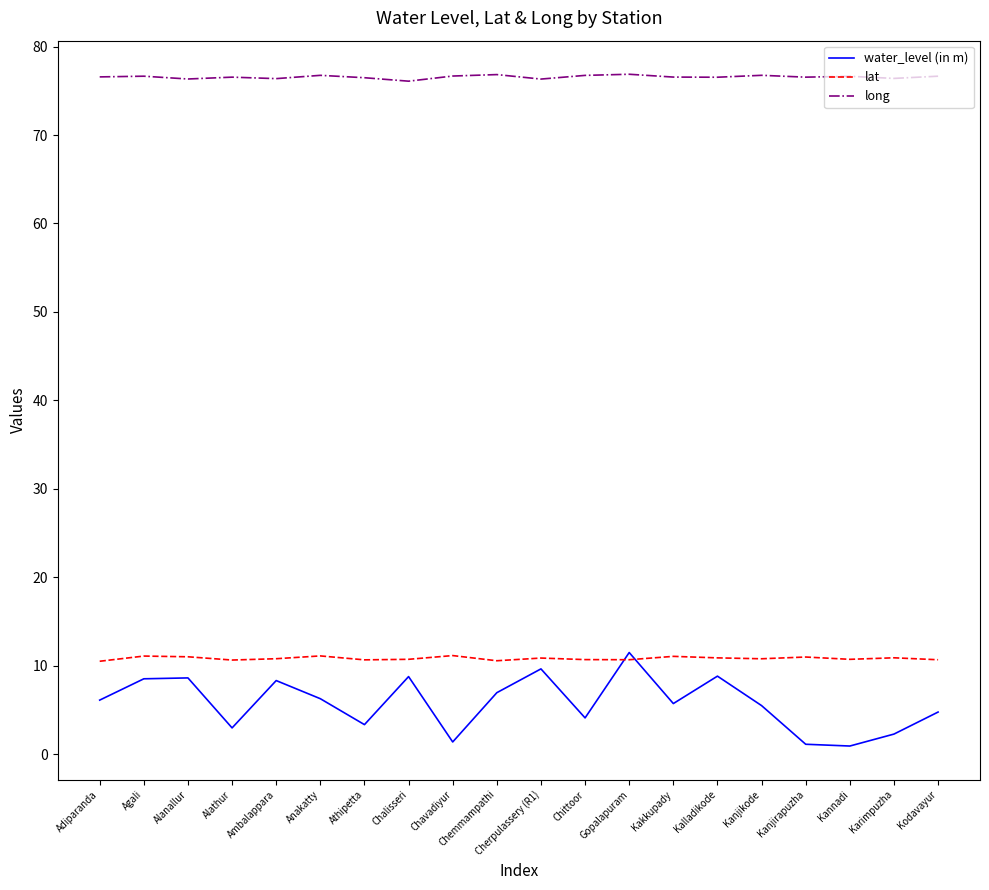

How many lines are shown in the chart?

3